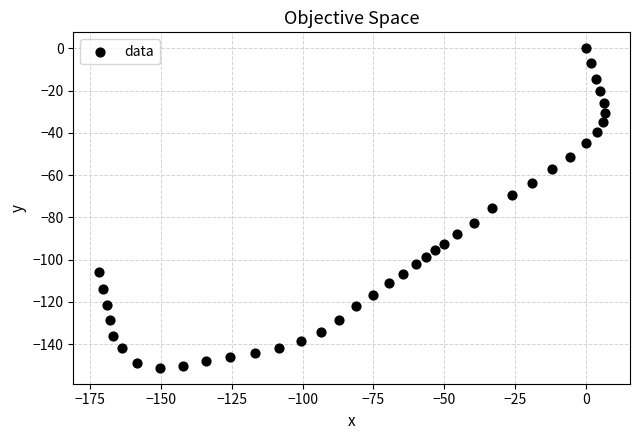

What is the range of Y values (max minus min)?

151.2